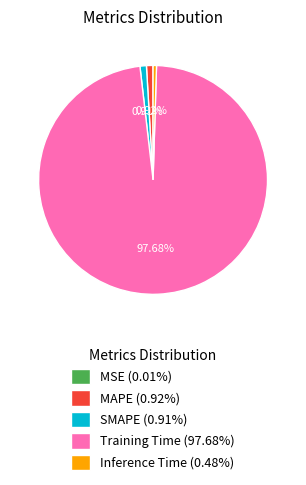

Do SMAPE (0.91%) and Training Time (97.68%) together represent more than half of the pie?

Yes